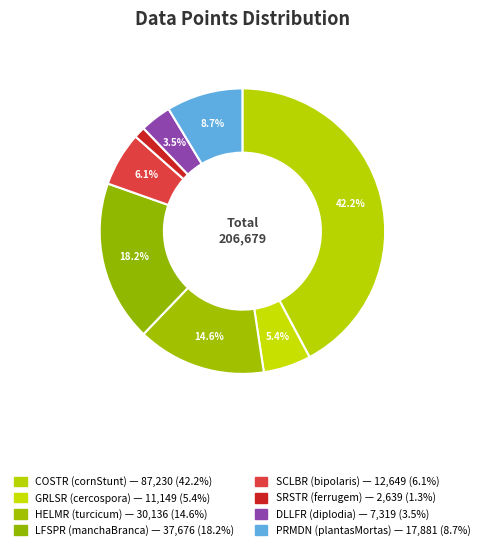

The COSTR slice represents 42% of the pie. True or false?

True